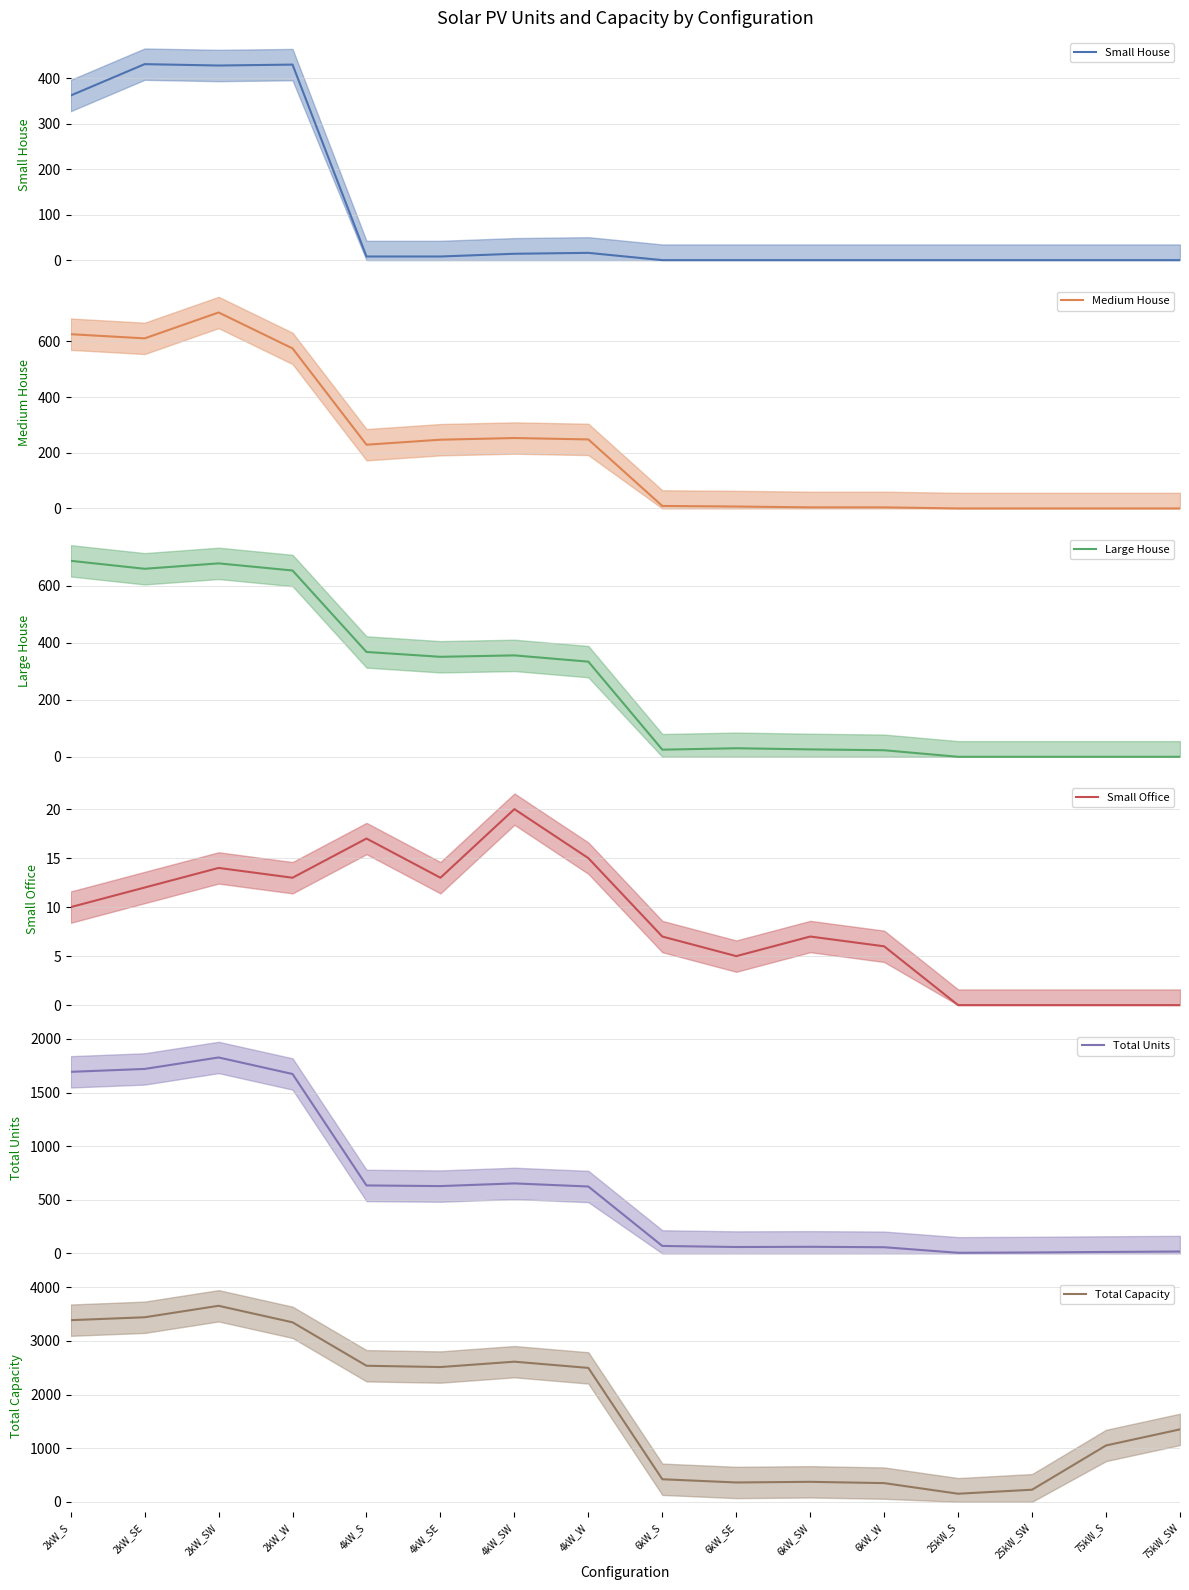

How many positive values does the Small Office series have?

12